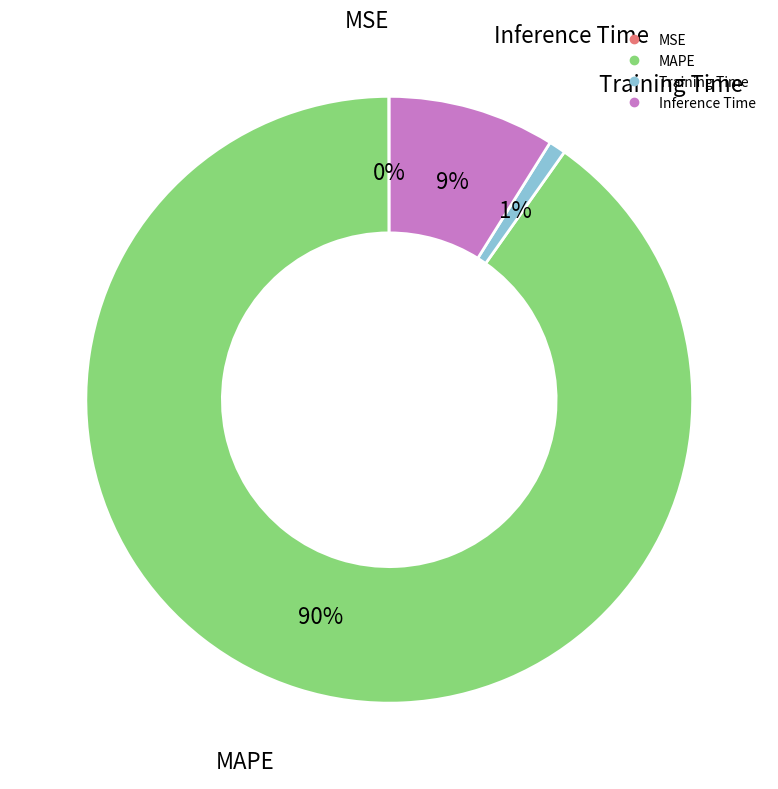

The MAPE slice represents 90% of the pie. True or false?

True